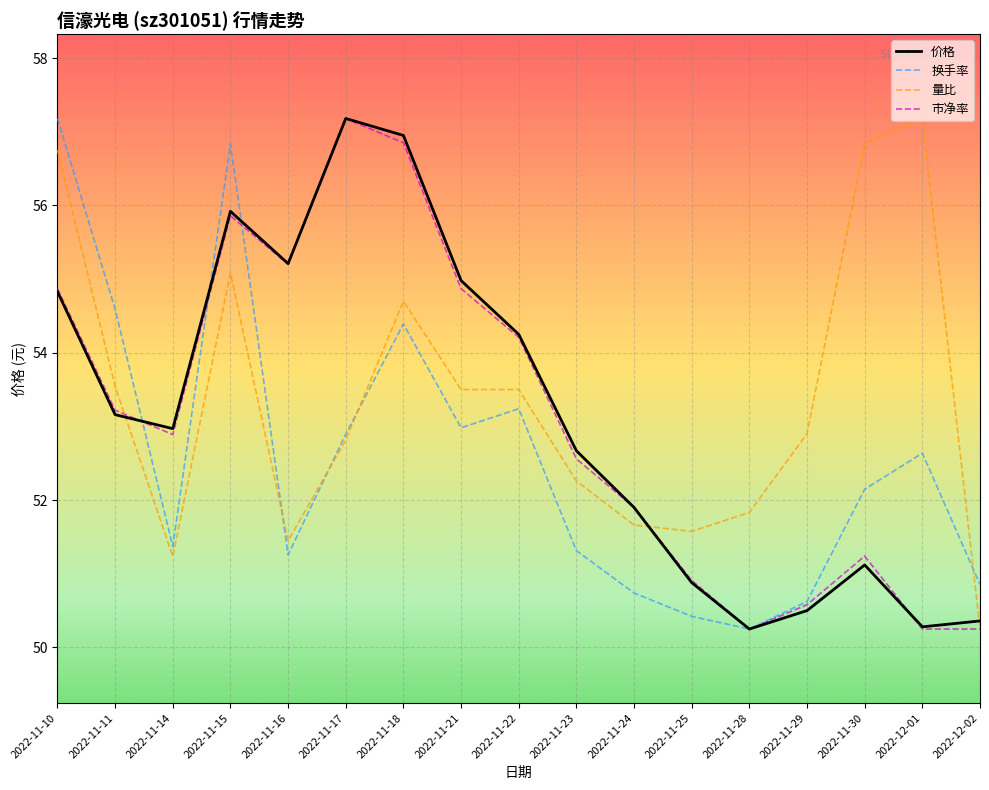

True or false: 量比 has more than 1 interior local peaks.

True